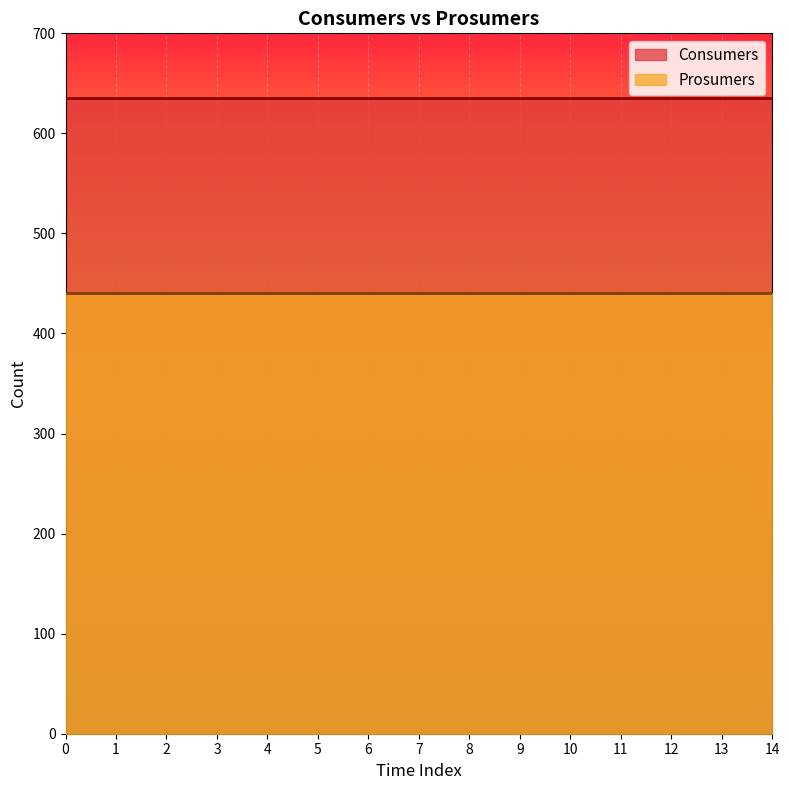

True or false: Prosumers and Consumers intersect in this chart.

False